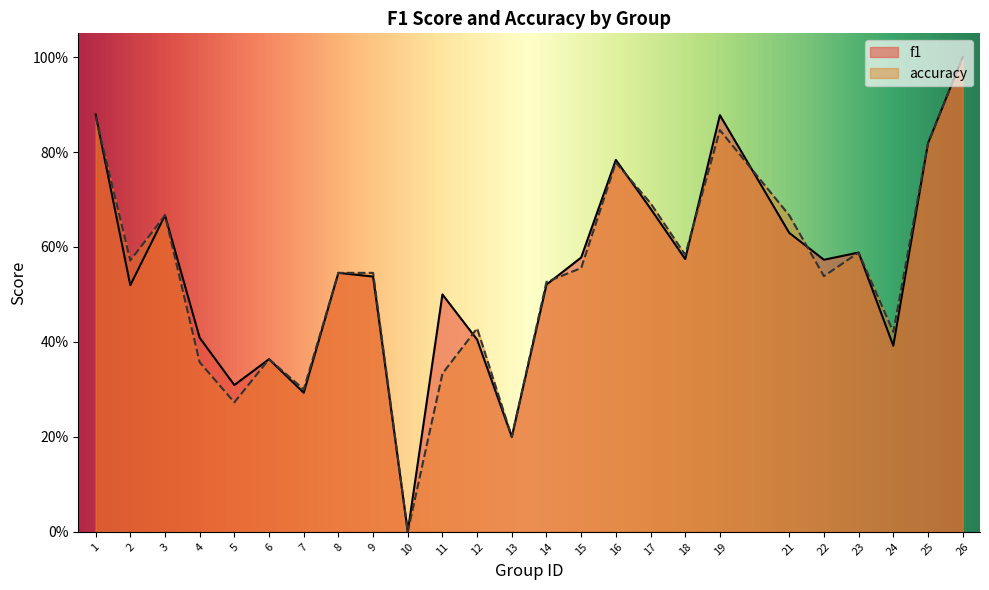

True or false: accuracy and f1 cross at least once.

True